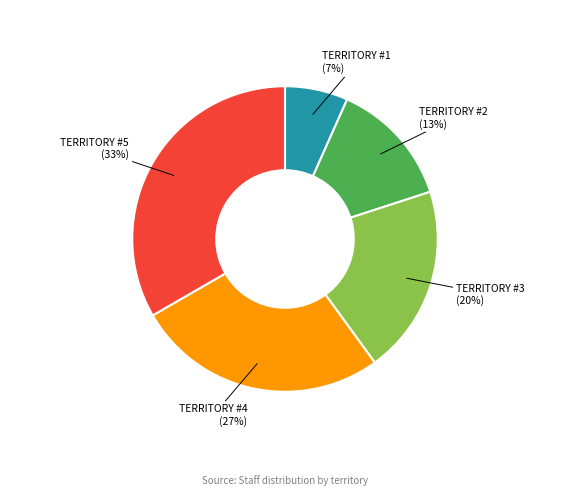

Is there a majority slice in this chart?

No